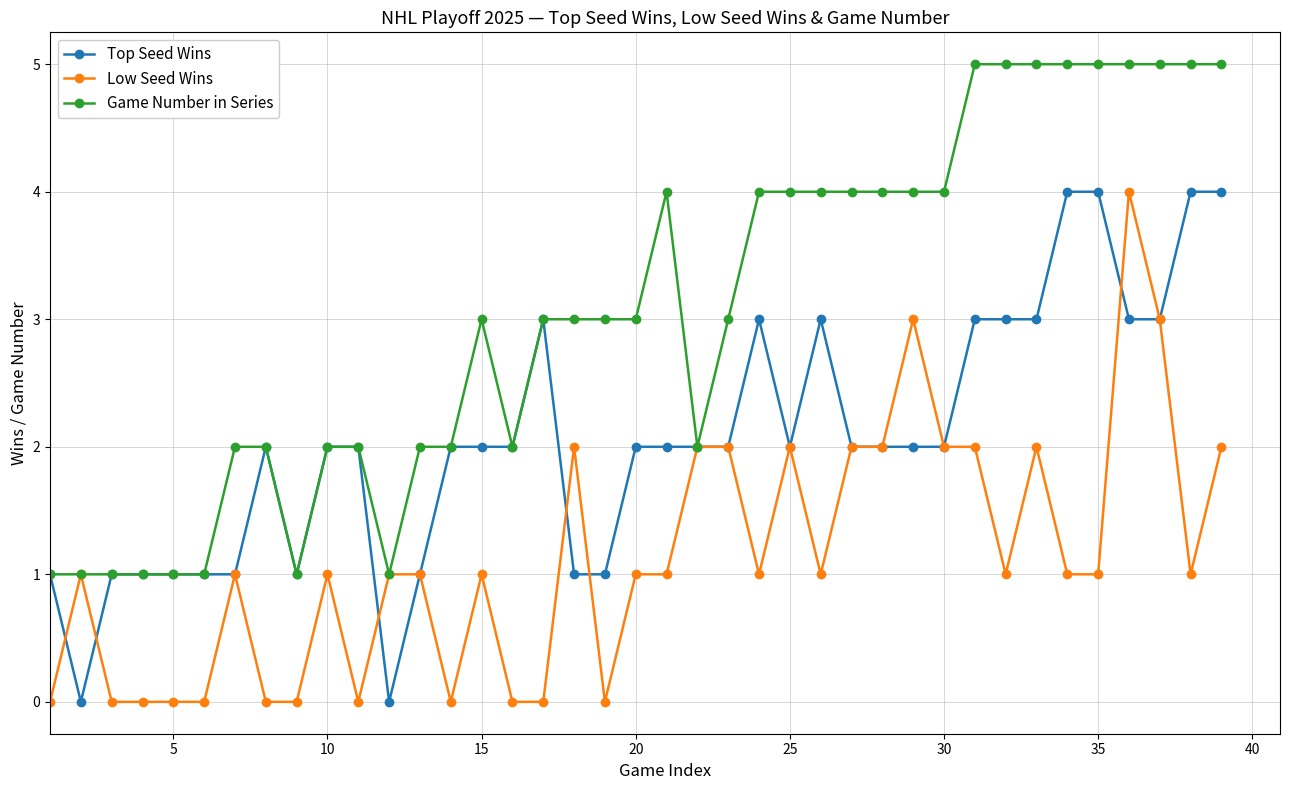

Which series has the largest total across all categories?

Game Number in Series